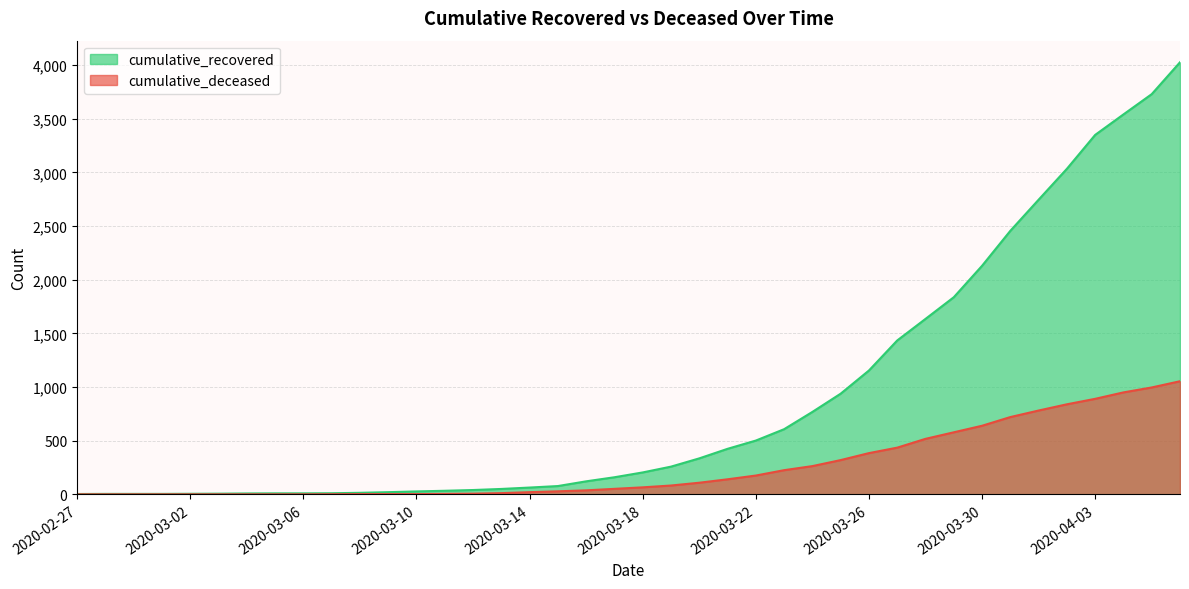

At how many categories does at least one series exceed 1929?

8